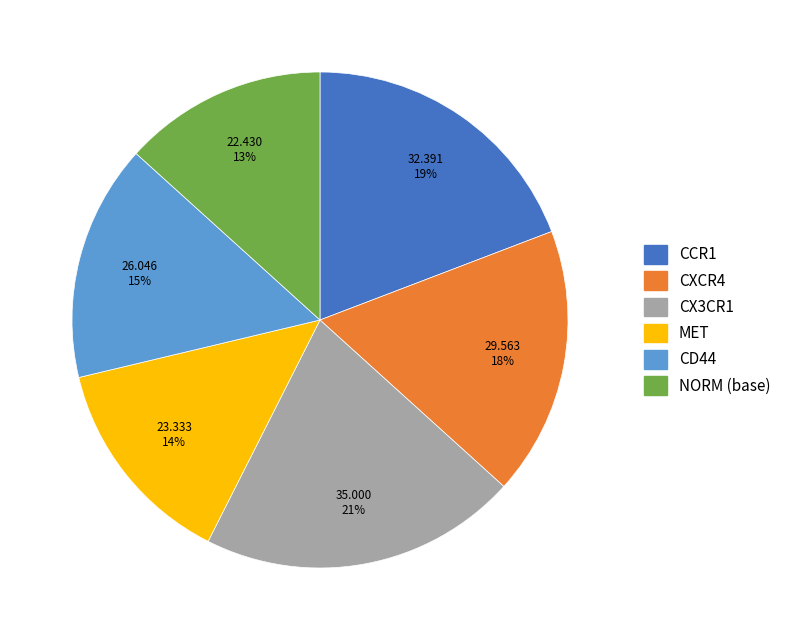

How many segments does this pie chart have?

6